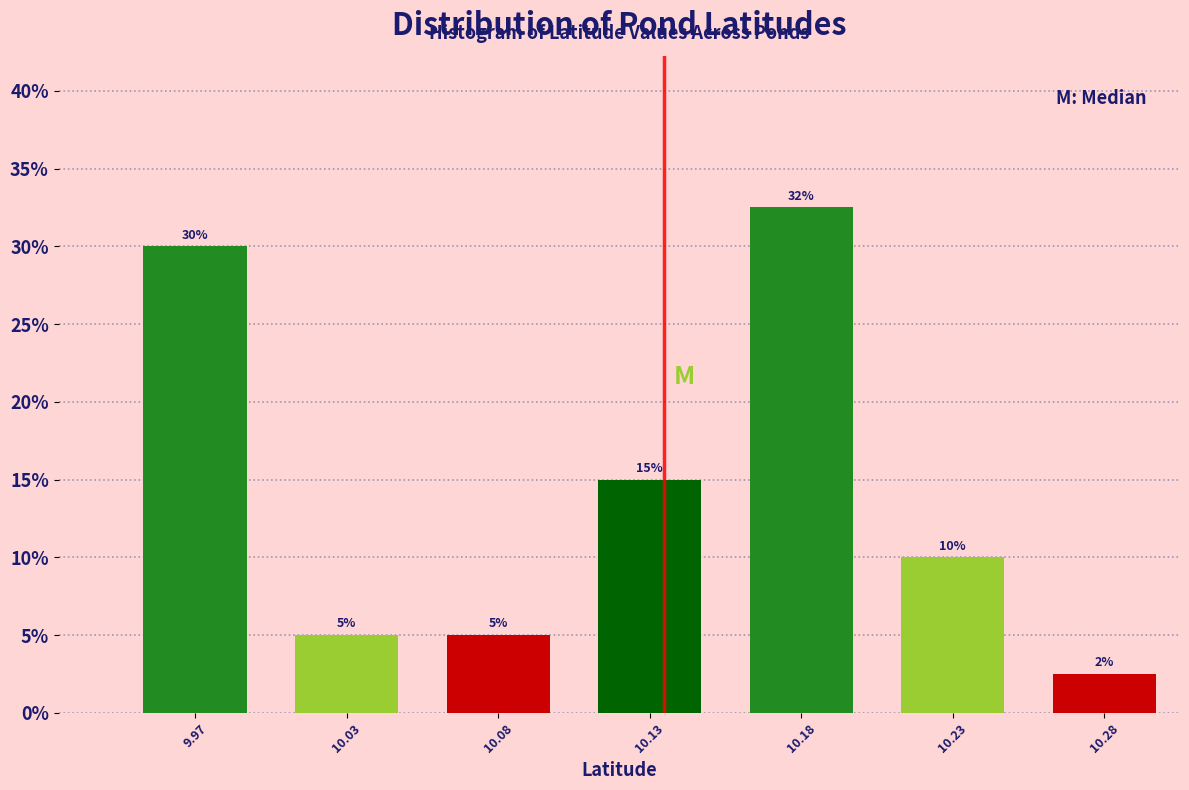

Between 10.03 and 10.13, which is larger?

10.13